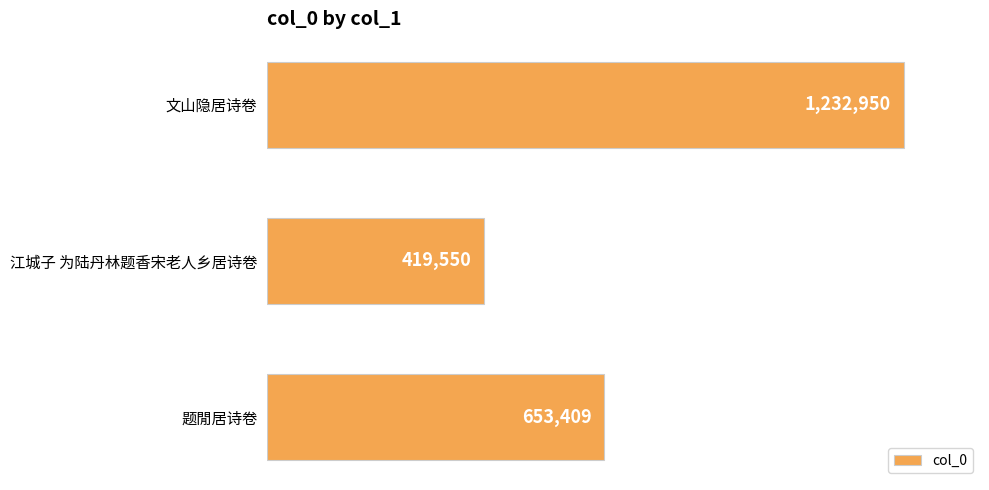

List the labels in order of value, largest first.

文山隐居诗卷, 题閒居诗卷, 江城子 为陆丹林题香宋老人乡居诗卷